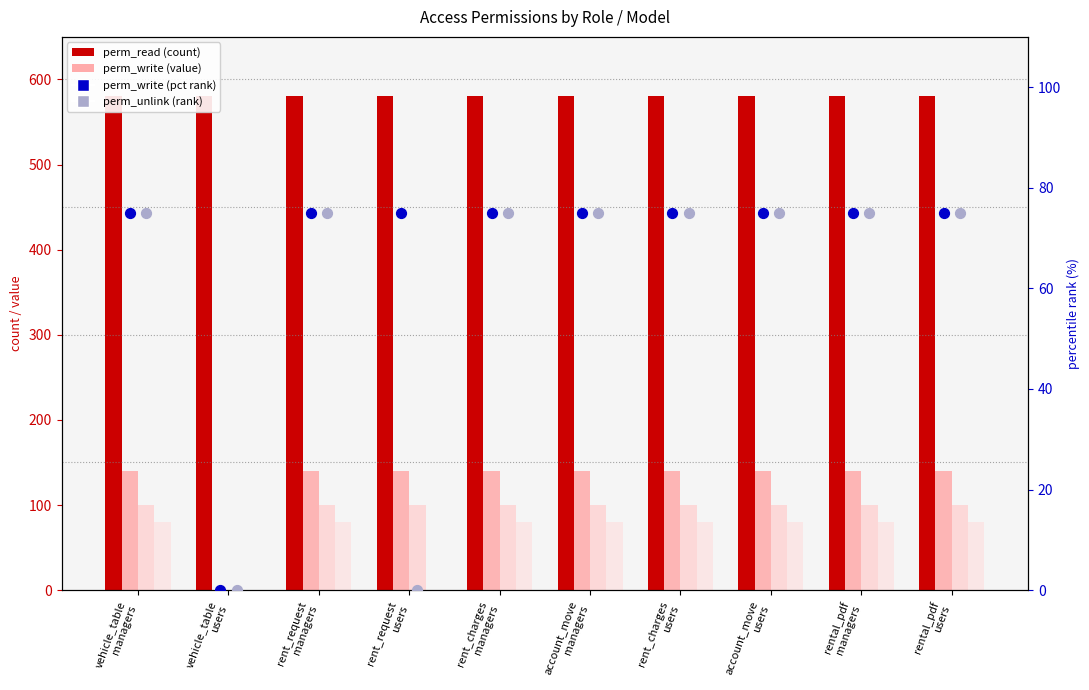

Which series has the widest spread of Y values?

perm_write